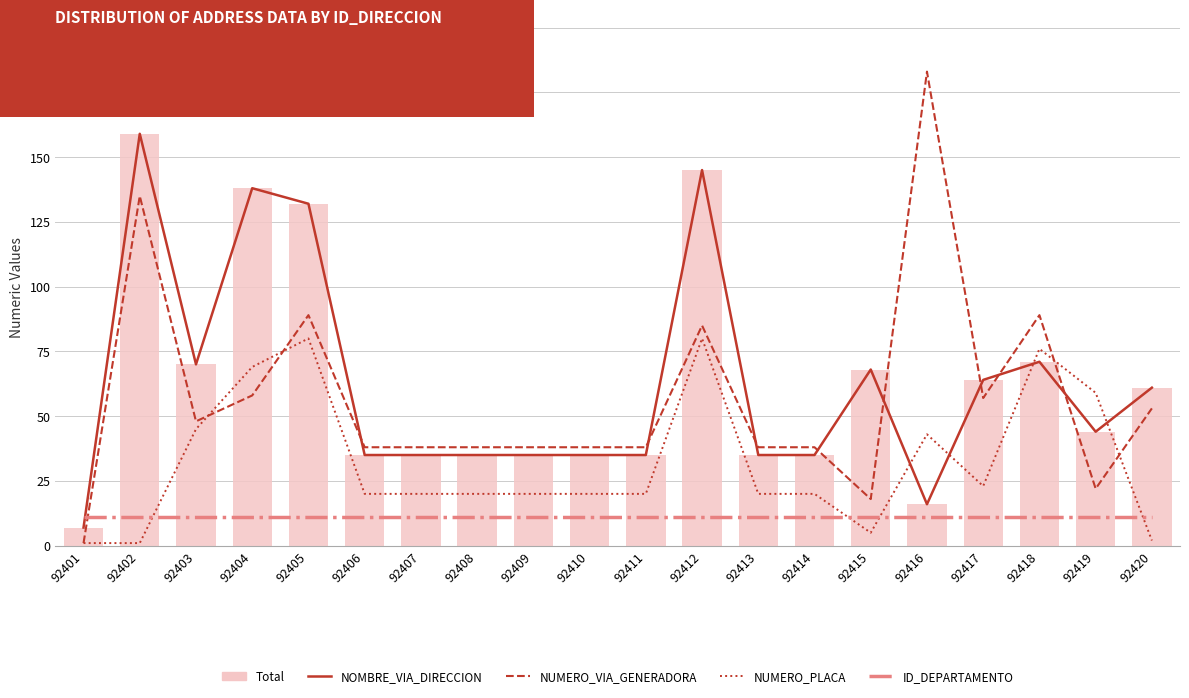

What is the spread (max minus min) of values at 92420?

59